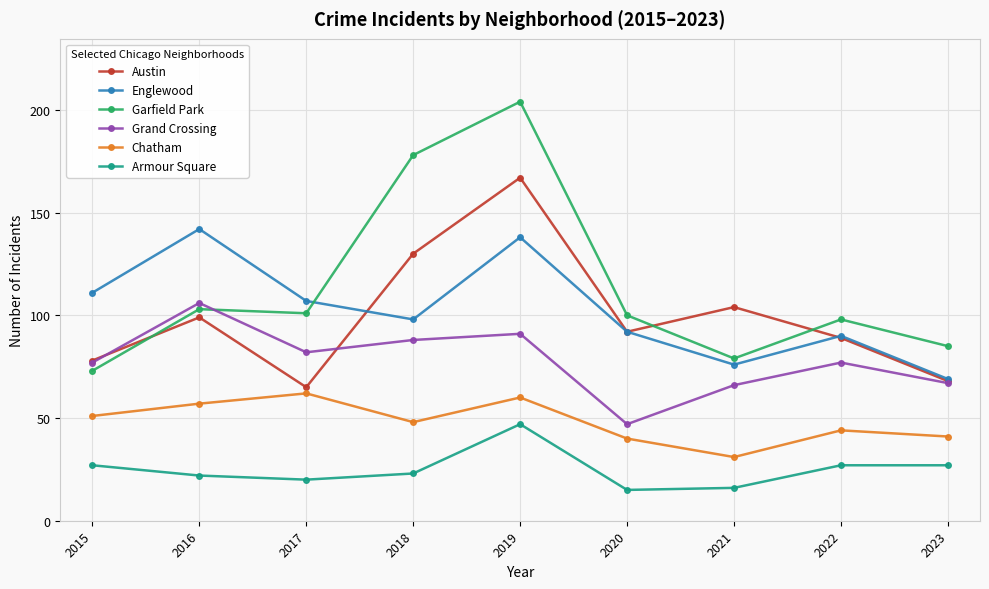

In Englewood, how many points are lower than both neighbors (excluding endpoints)?

2